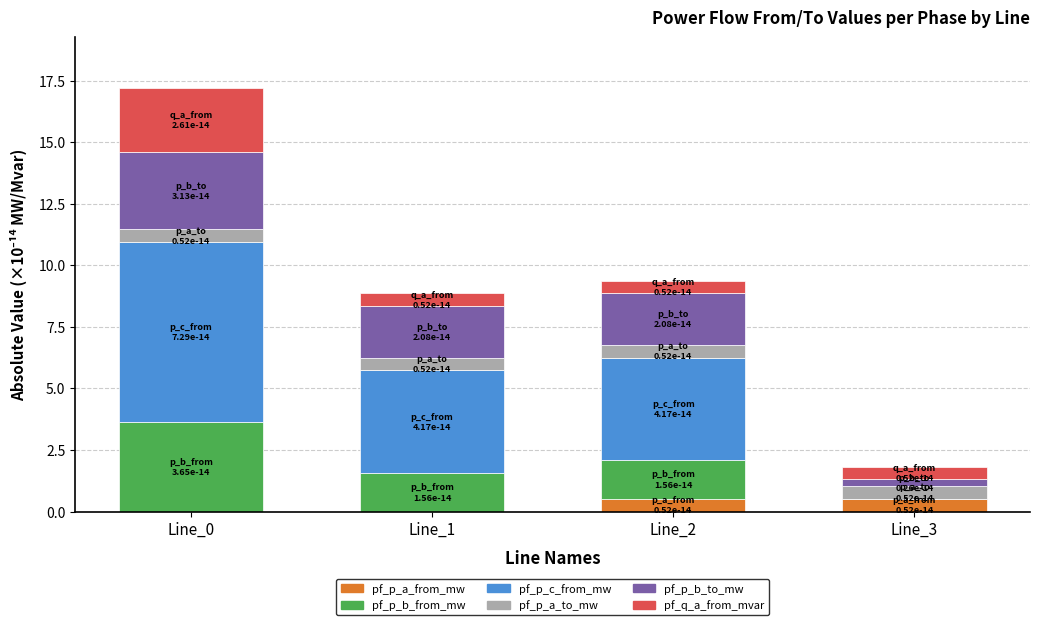

Are the bars grouped side by side (vs. stacked)?

No